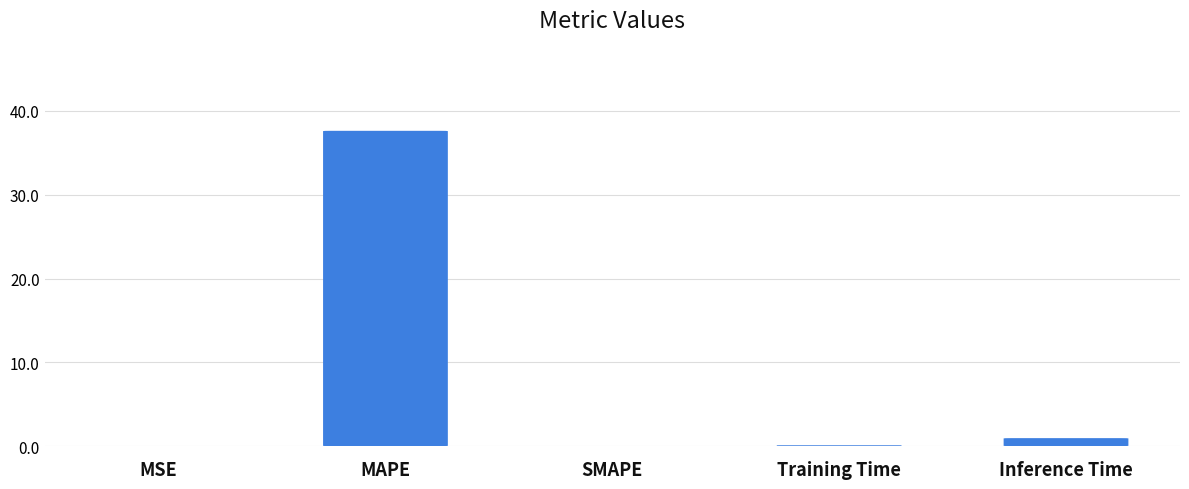

Between SMAPE and MSE, which is larger?

MSE